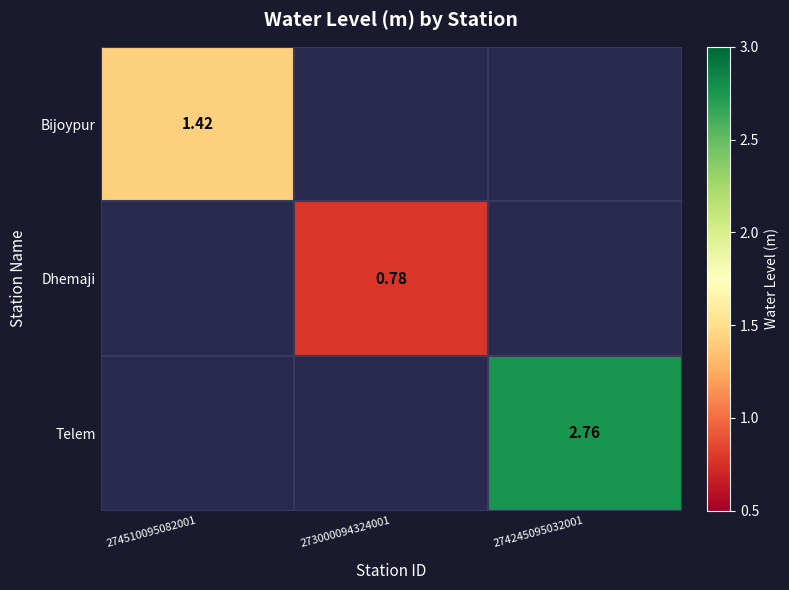

List the labels in order of Dhemaji value, smallest first.

274510095082001, 273000094324001, 274245095032001